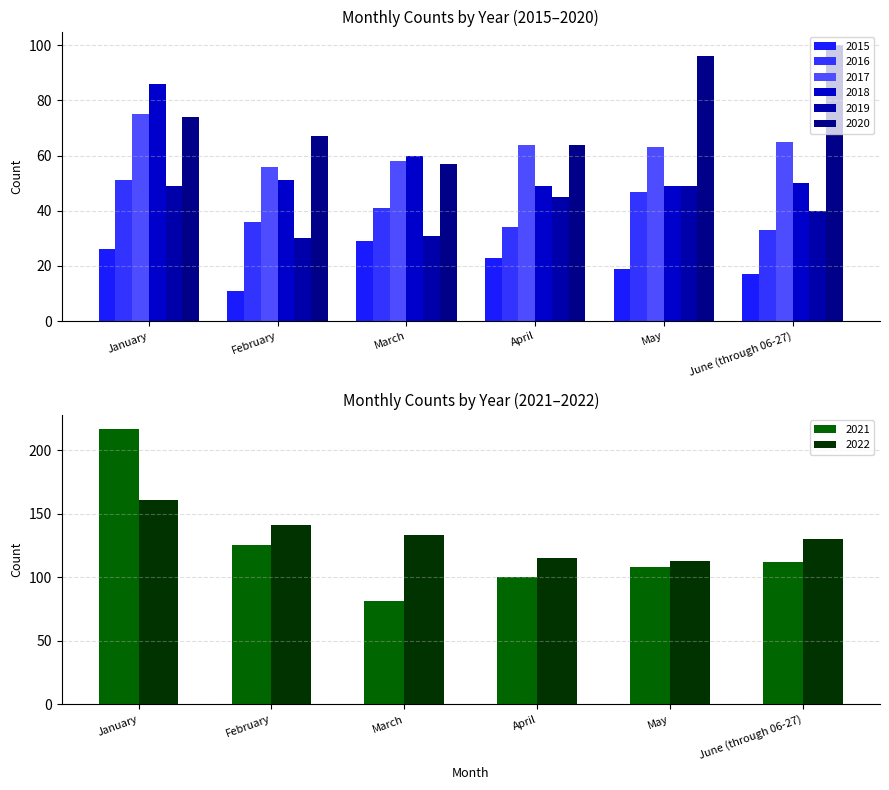

What position from the left is May?

5